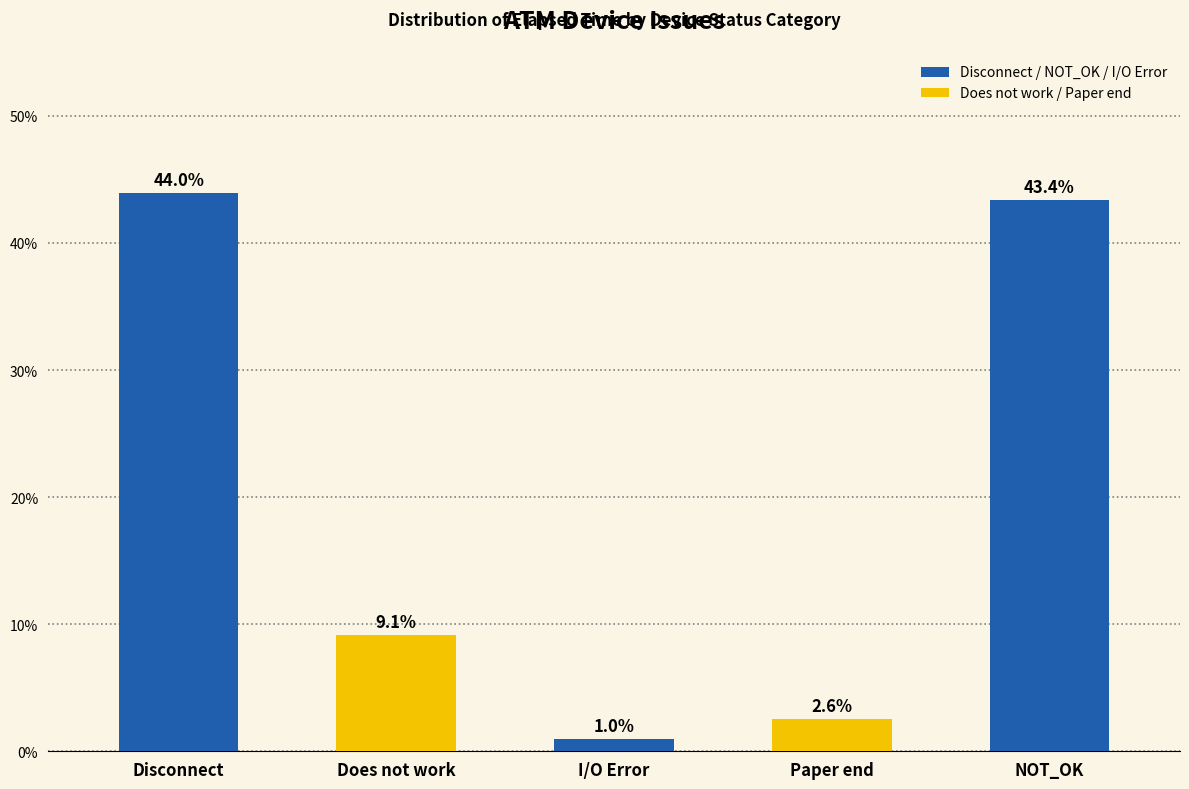

Are the bars horizontal?

No